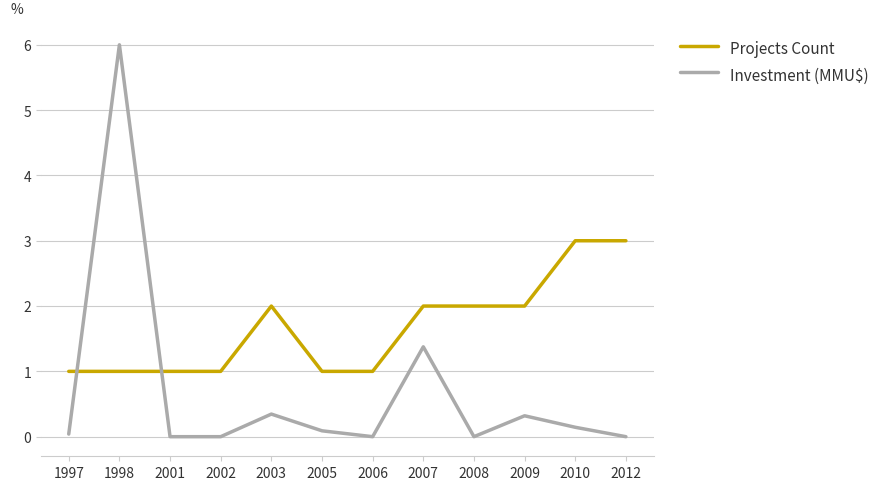

What is the maximum value shown in the chart?

6.0